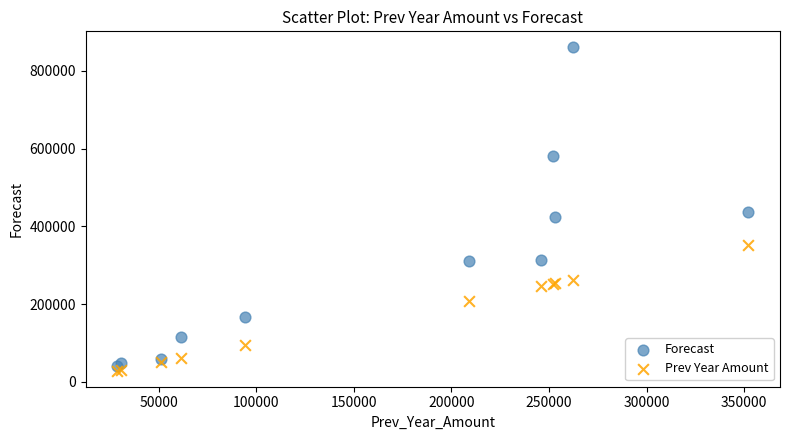

Which series contains the highest Y value?

Forecast